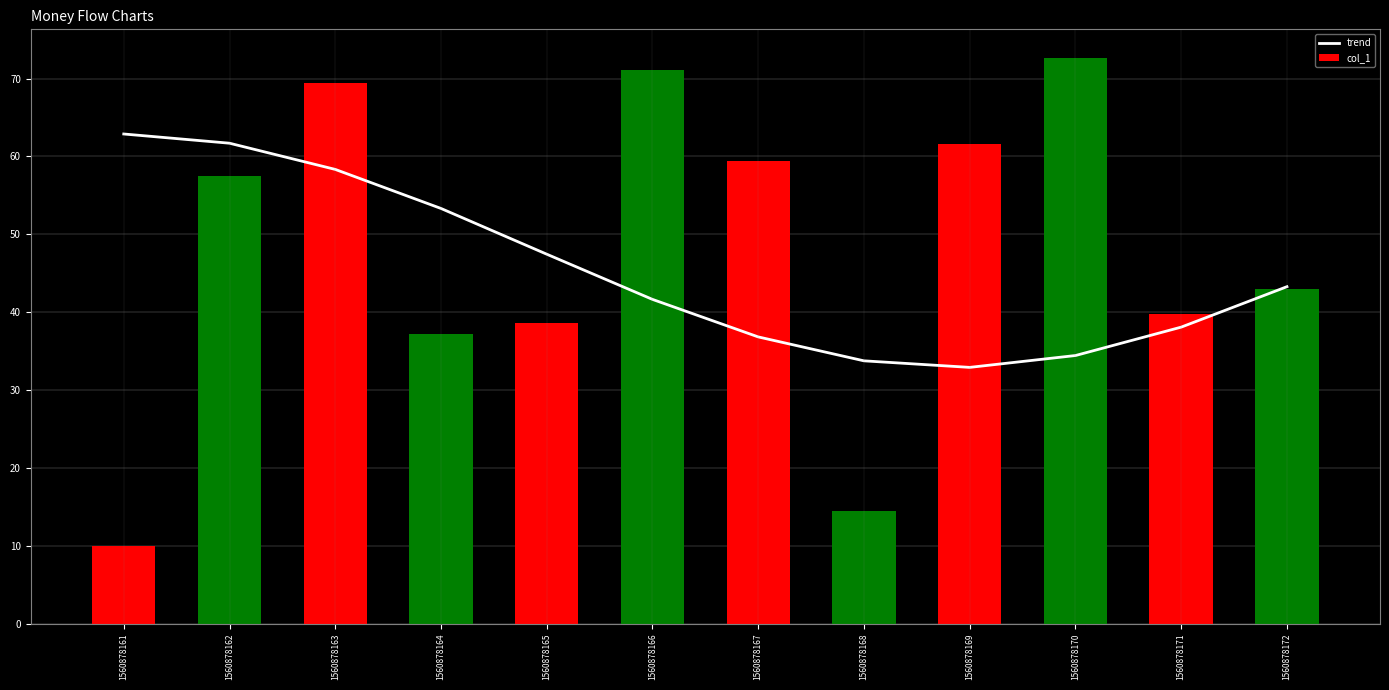

What are all the series names shown in the legend?

trend, col_1